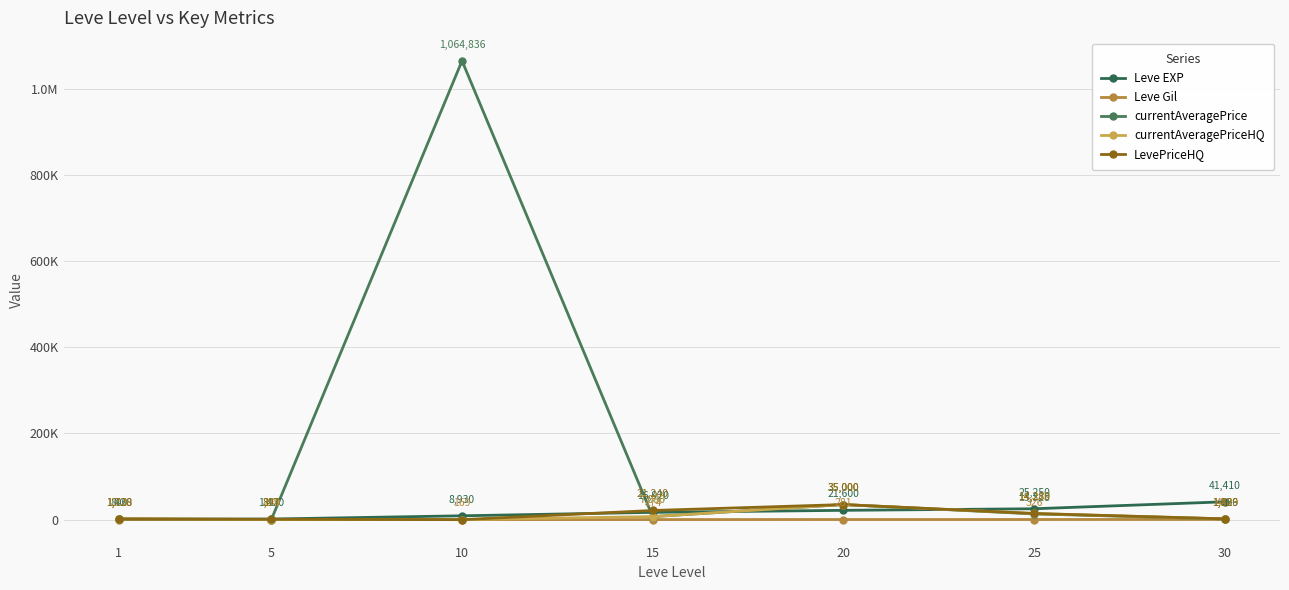

What is the average value of the currentAveragePriceHQ series?

8602.4